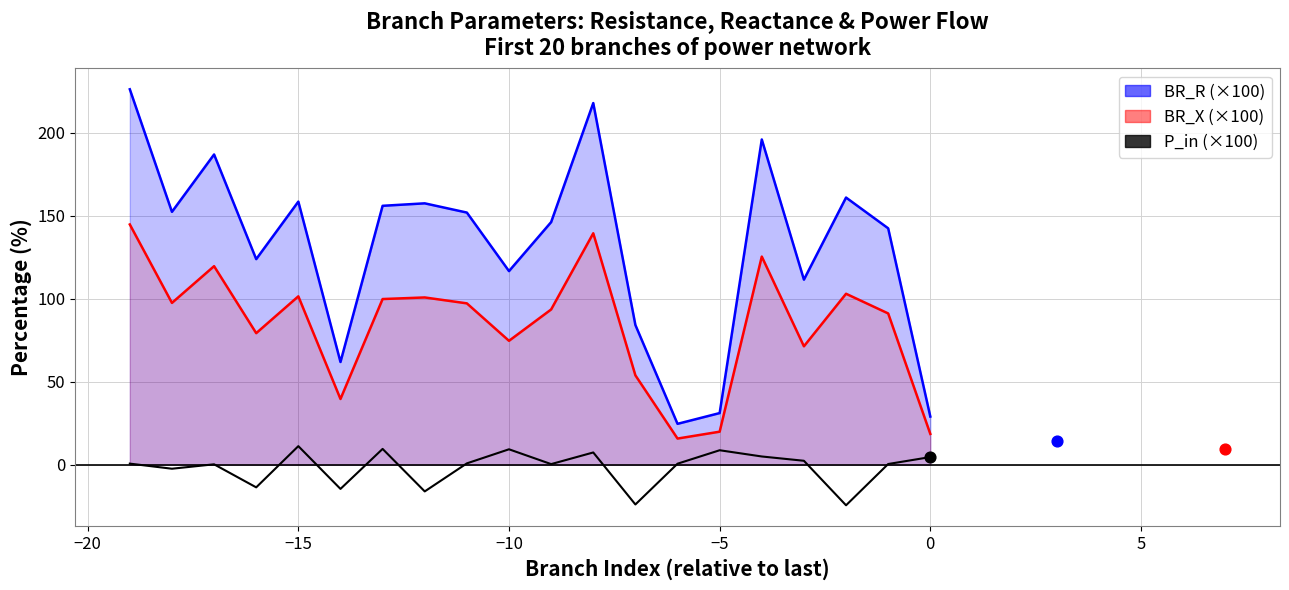

Which series reaches the maximum Y coordinate?

BR_R (×100)